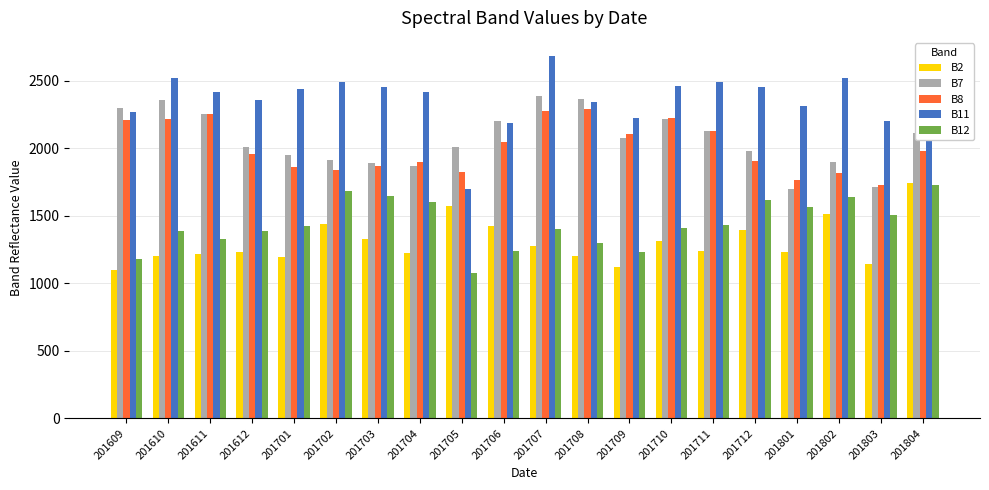

Is it true that B11 equals 2204 at 201803?

True